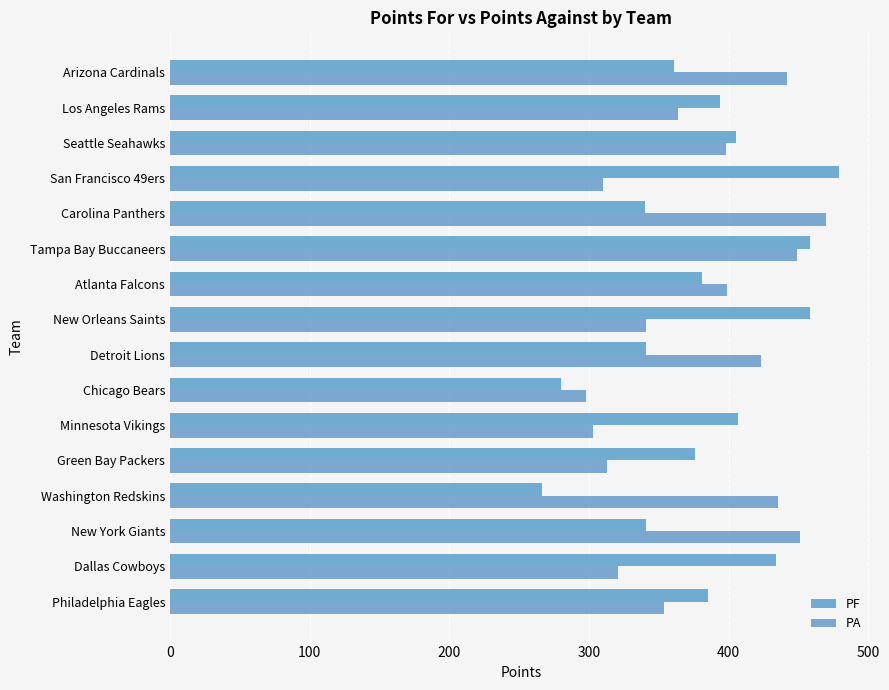

What is the difference between the second highest and second lowest values in the PA series?

148